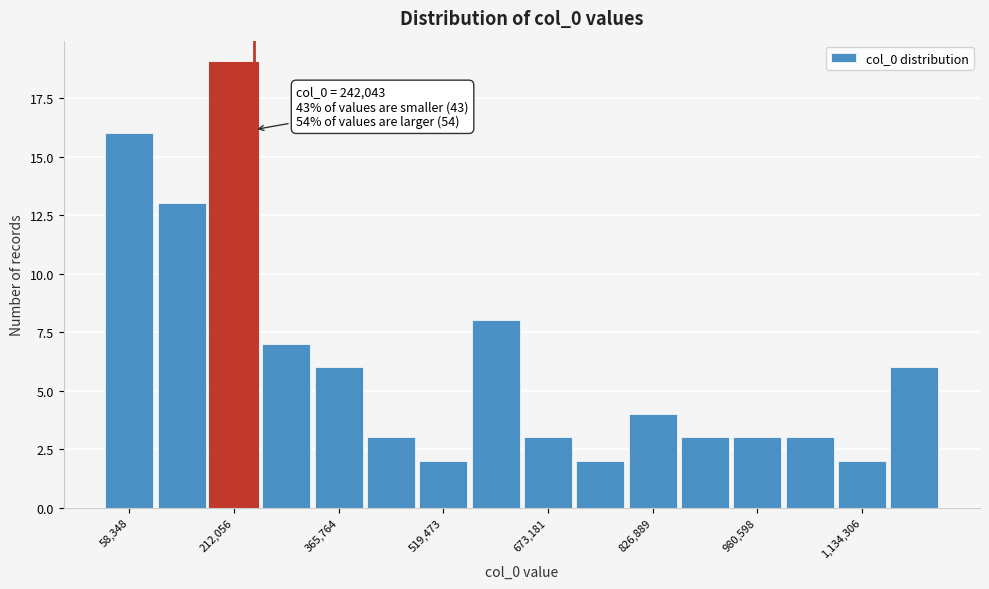

Around what value on the x-axis is the tallest bar? Give the approximate position of its centre, as read against the axis.

220000